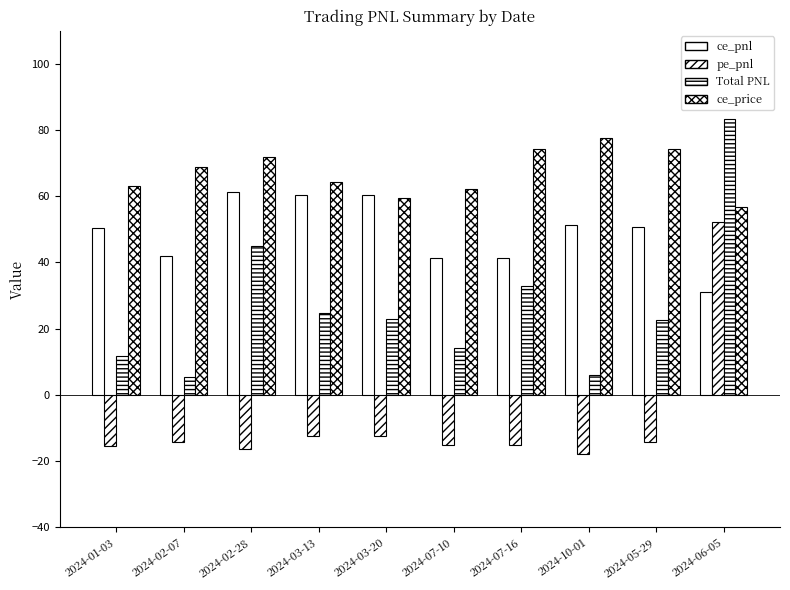

The pe_pnl series shows -24.6 at 2024-07-16. True or false?

False